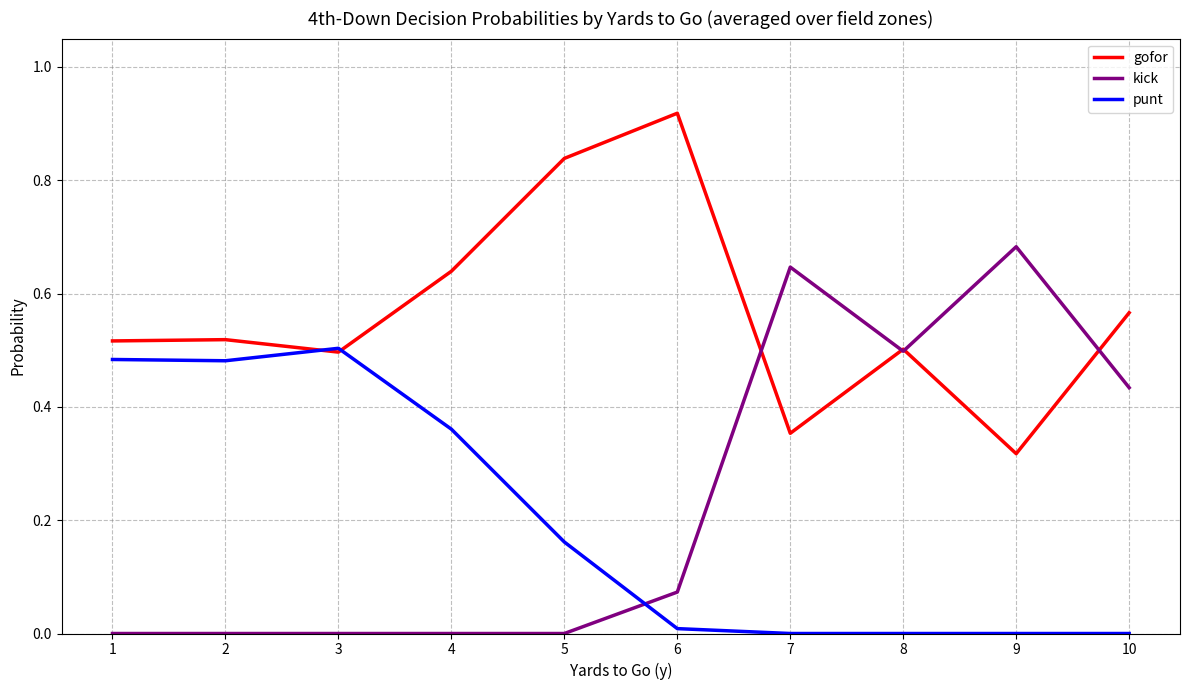

What are all the series names shown in the legend?

gofor, kick, punt